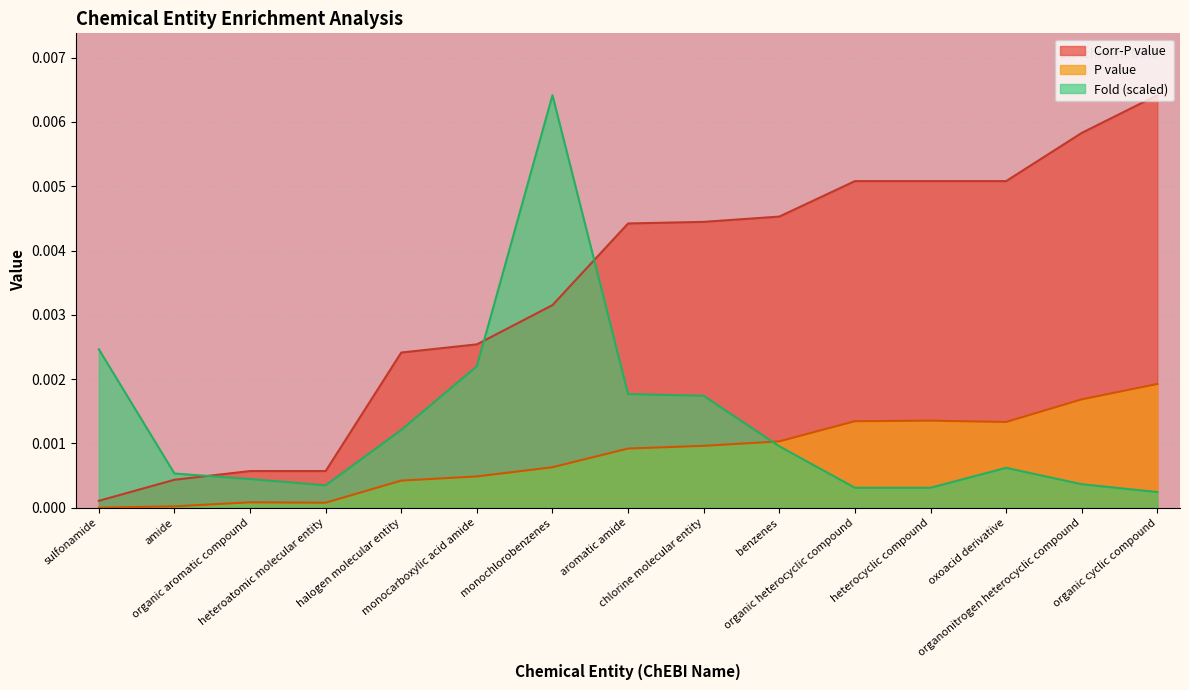

True or false: Fold and Corr-P value intersect in this chart.

True